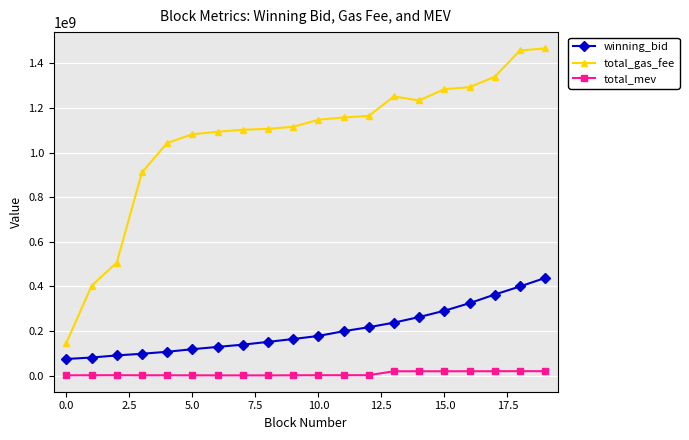

Which series has the widest spread of values?

total_gas_fee